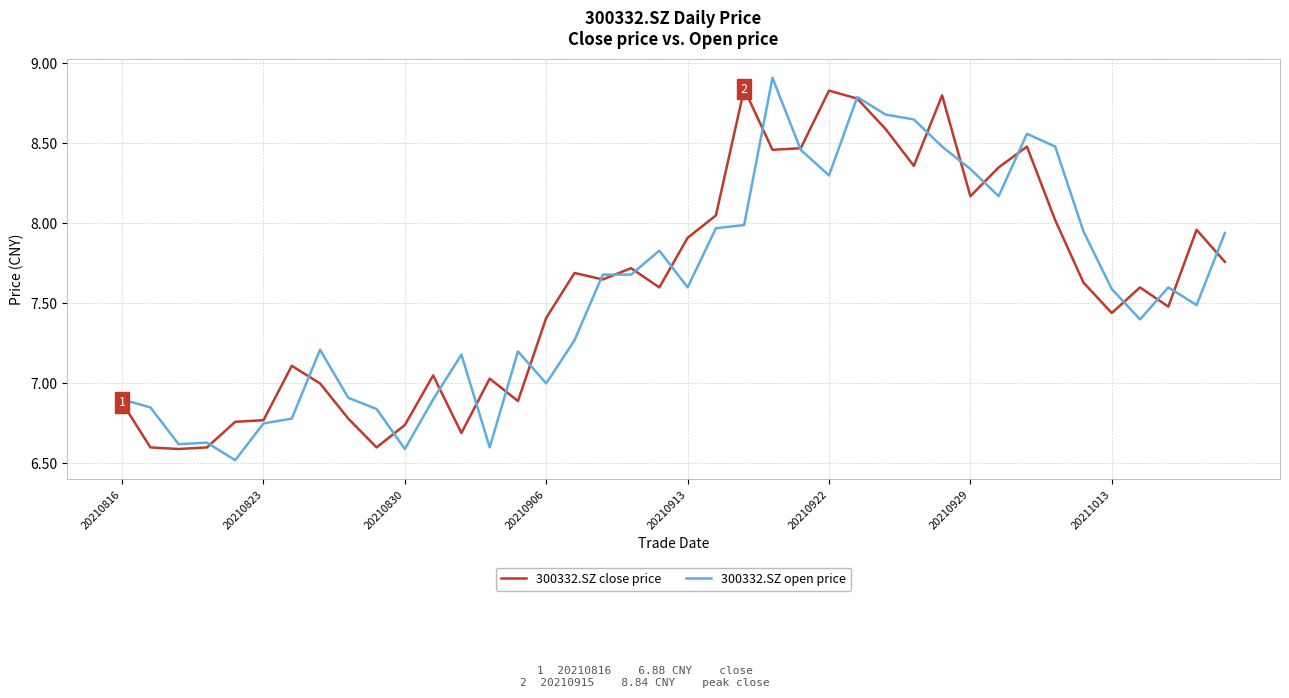

What is the greatest value displayed?

8.9